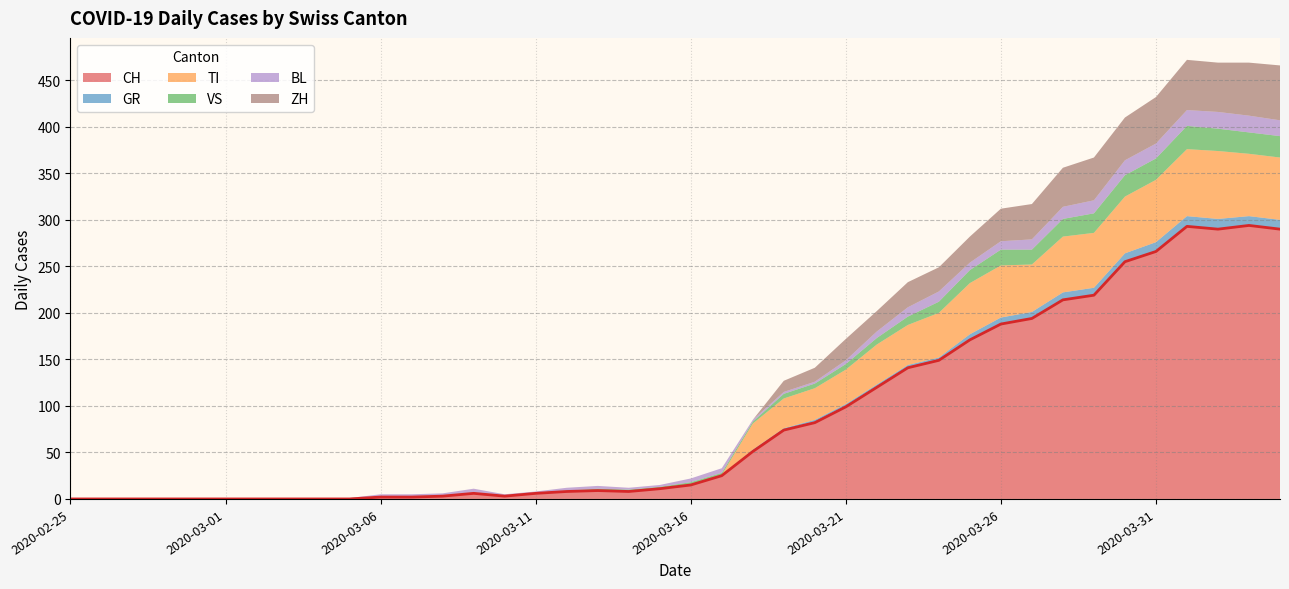

The value of VS at 2020-02-26 is 0. True or false?

True